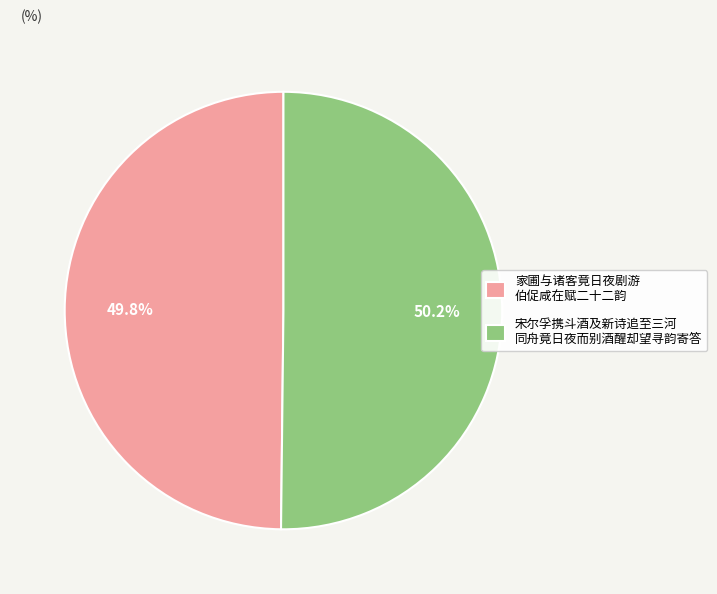

What is the total percentage of 家圃与诸客竟日夜剧游 伯促咸在赋二十二韵 and 宋尔孚携斗酒及新诗追至三河 同舟竟日夜而别酒醒却望寻韵寄答?

100.0%